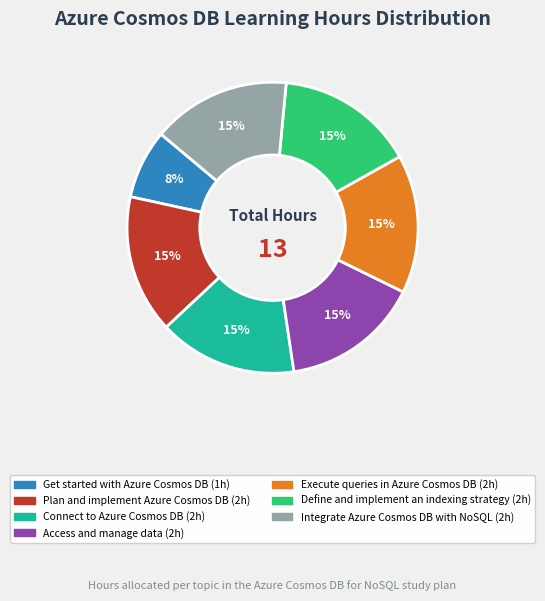

Does any single category account for the majority?

No